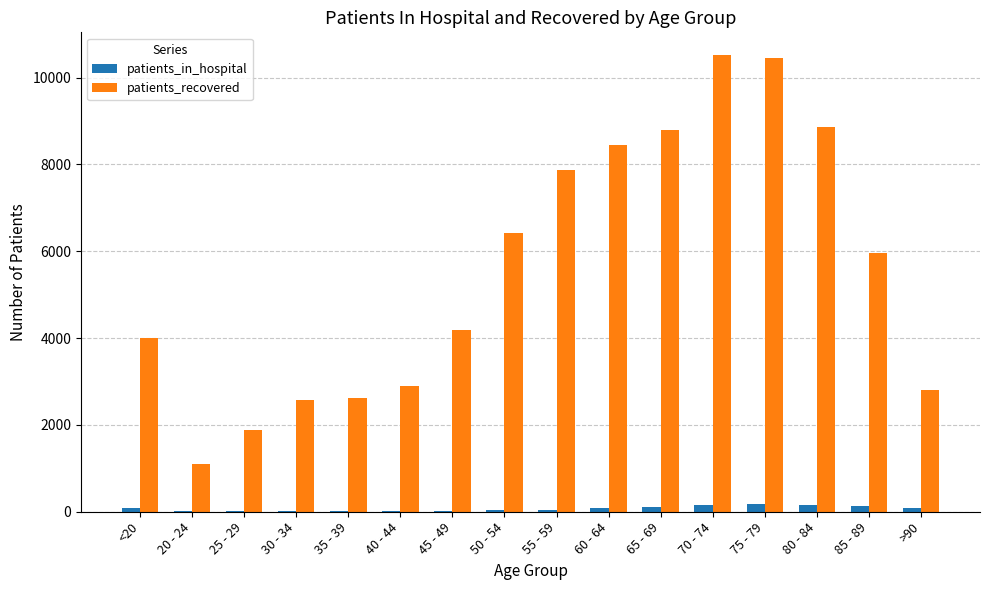

Which series has the largest total across all categories?

patients_recovered